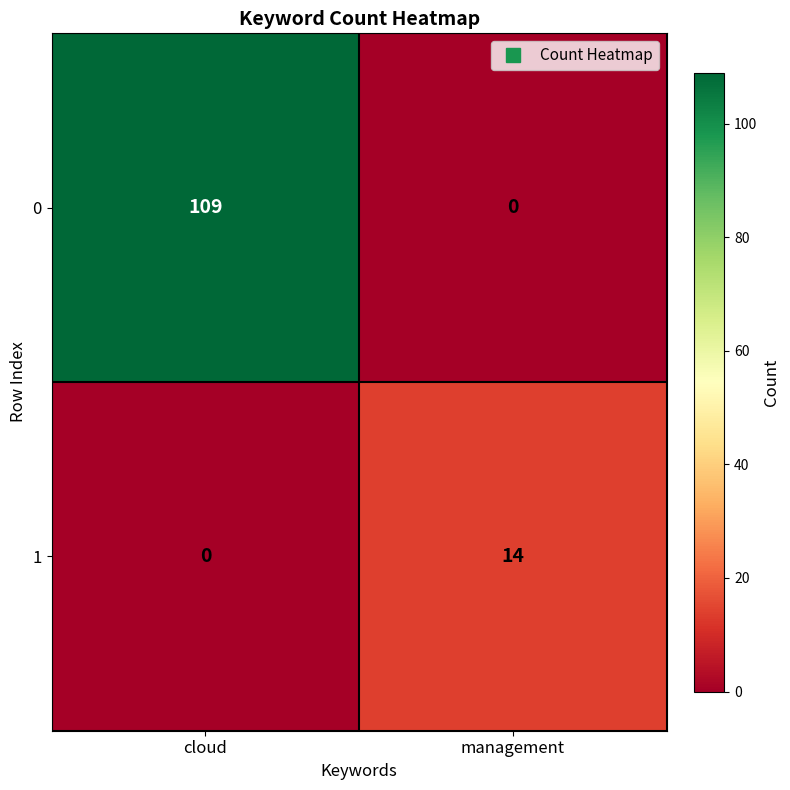

At which category is the sum across all series the highest?

cloud